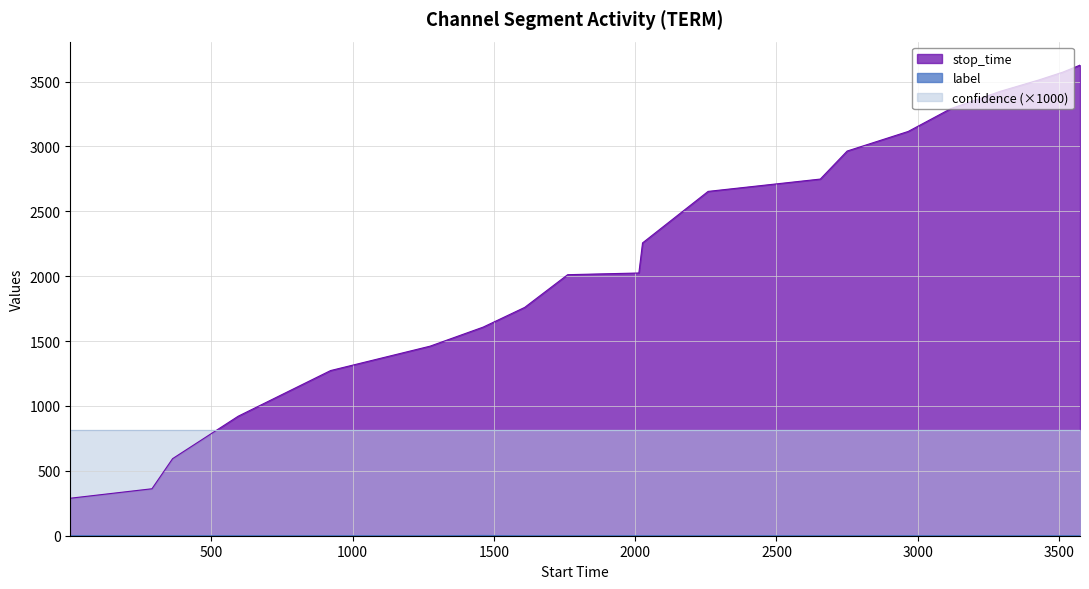

How many label values are between 0 and 1?

19